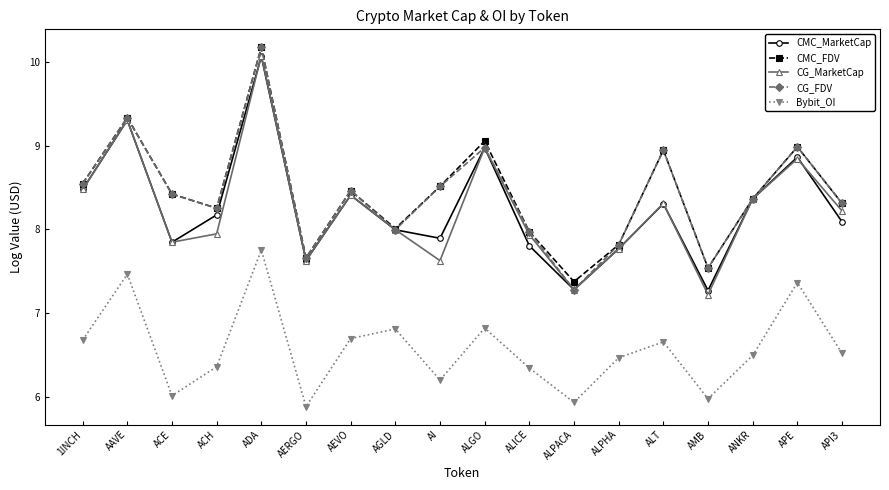

Is it true that CG_MarketCap equals 9.3 at AAVE?

True